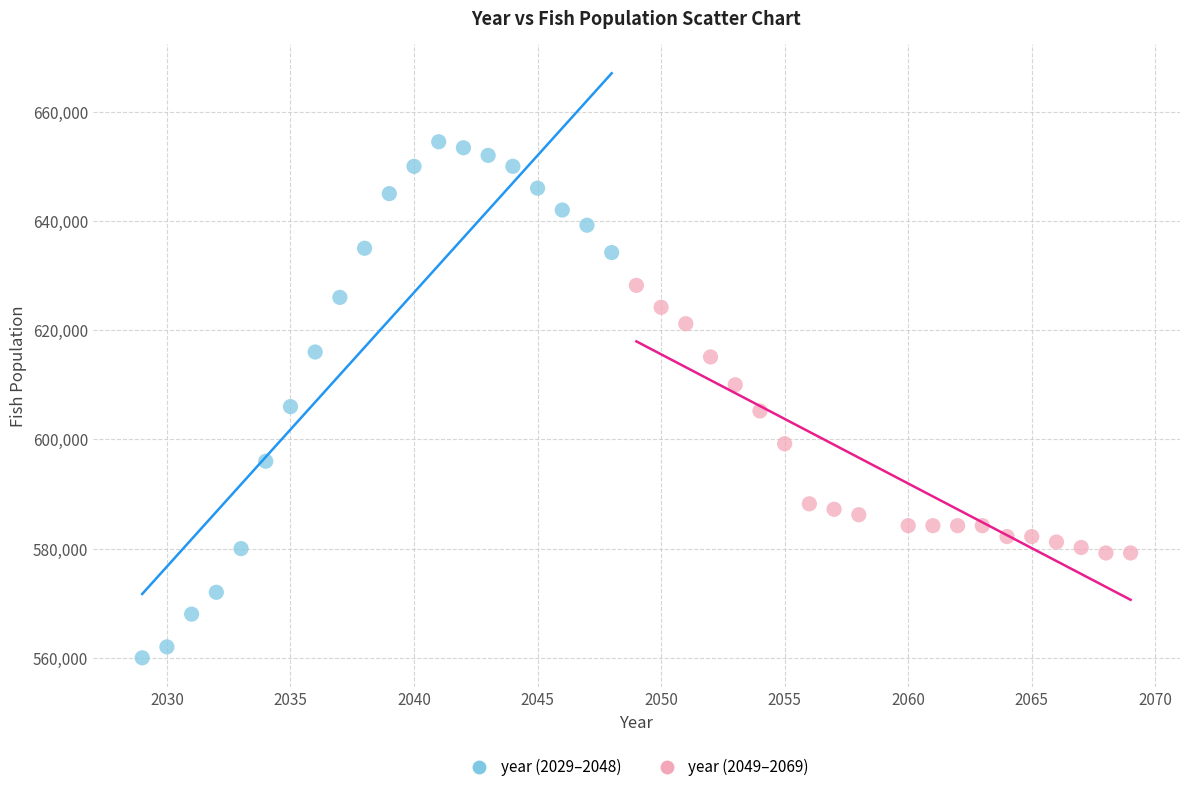

Which series reaches the maximum Y coordinate?

year (2029–2048)